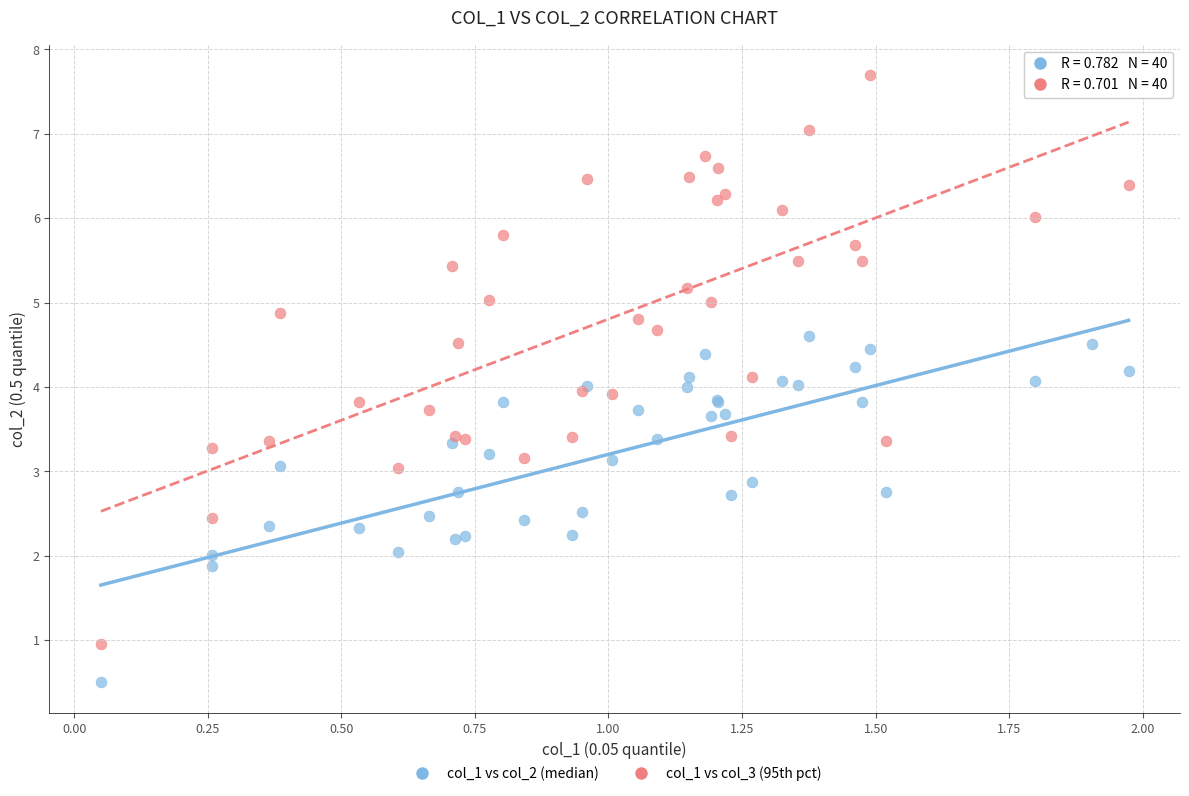

Which series contains the highest Y value?

col_1 vs col_3 (95th pct)